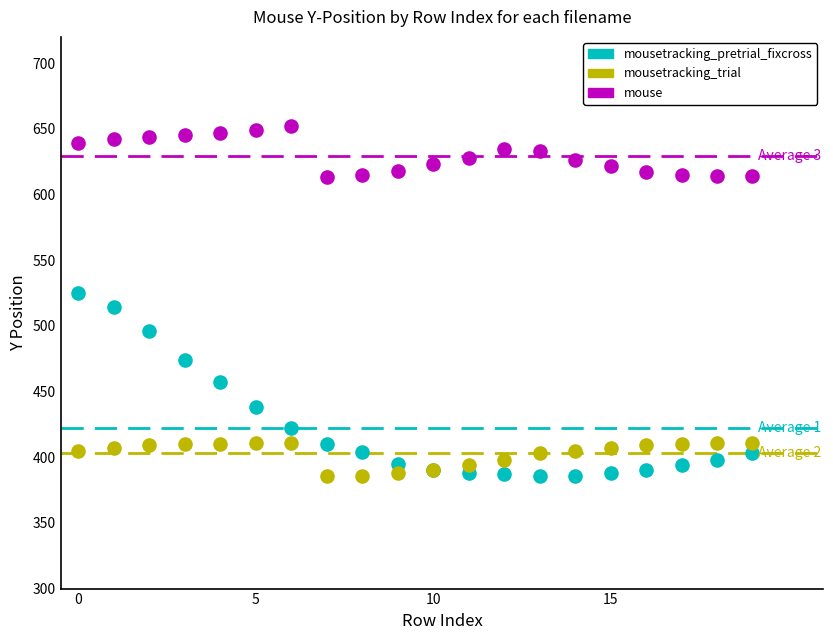

Which series contains the highest Y value?

mouse